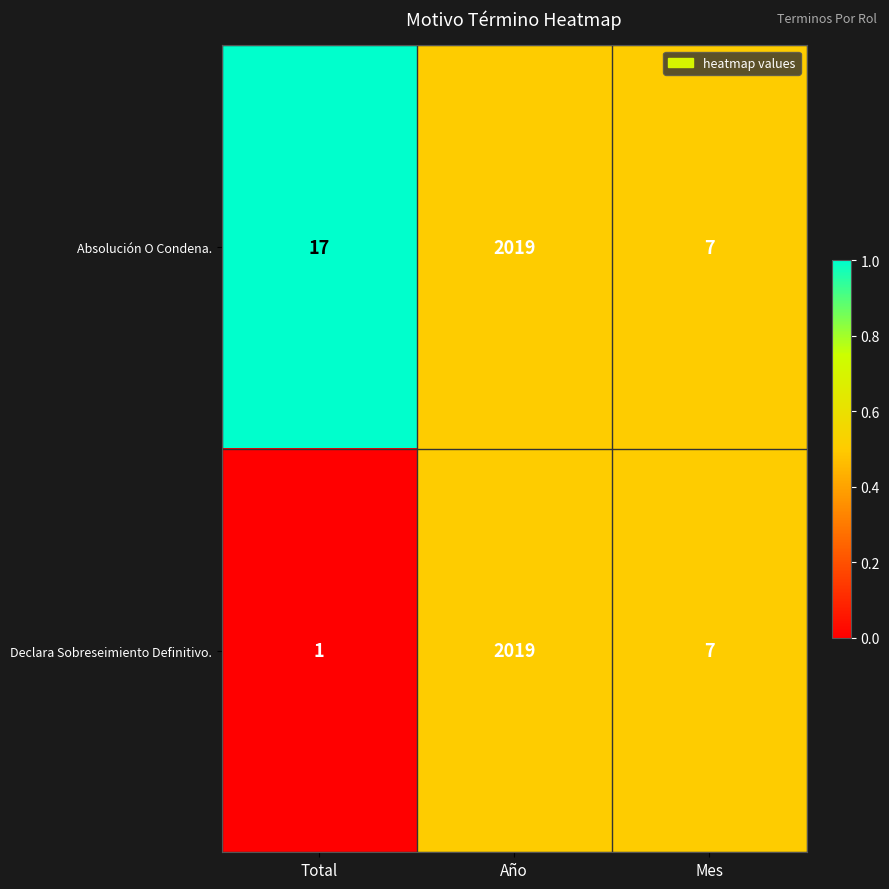

Is it true that Declara Sobreseimiento Definitivo. equals 1 at Total?

True